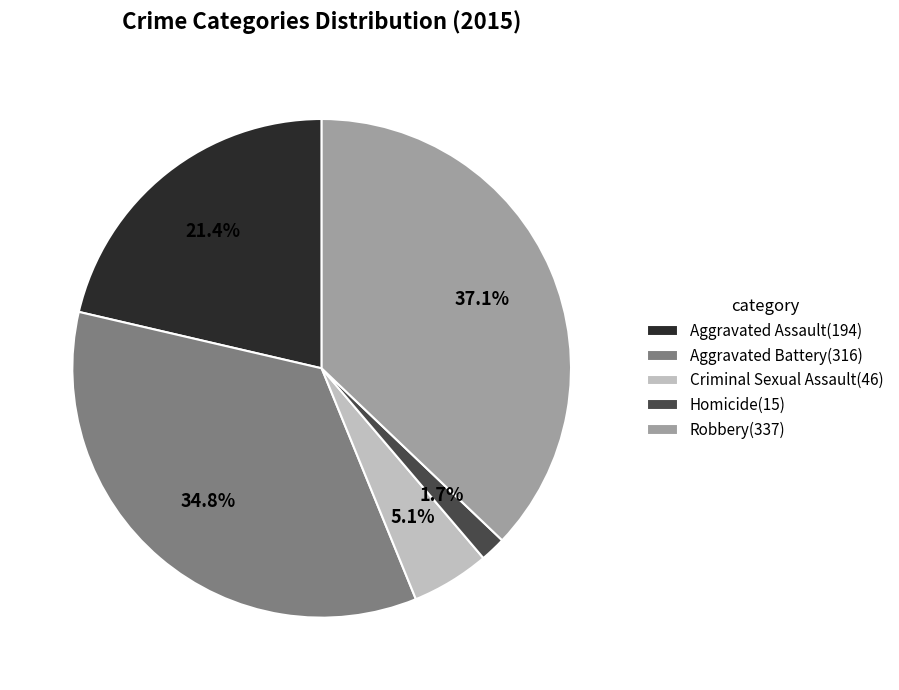

Is Robbery the majority of the pie?

No